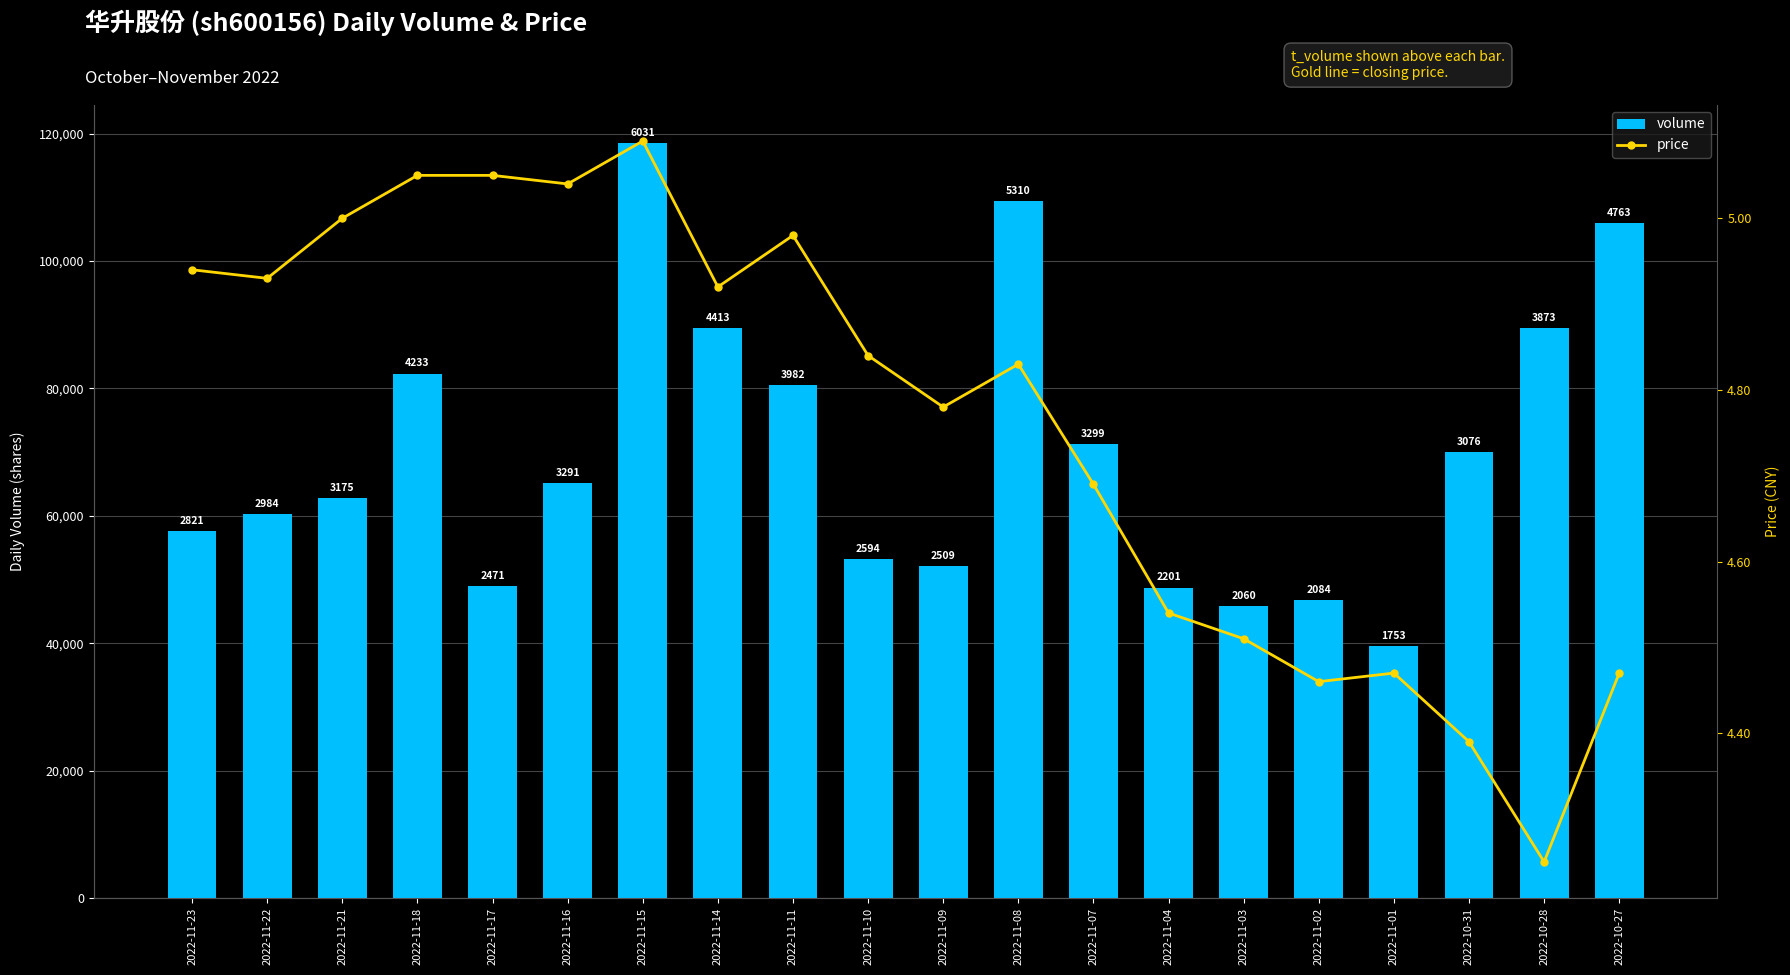

Reading left to right, list all the values displayed in this chart.

volume: 57621.0	60235.0	62840.0	82341.0	48943.0	65187.0	118583.0	89478.0	80551.0	53235.0	52114.0	109444.0	71212.0	48740.0	45795.0	46837.0	39615.0	70074.0	89474.0	105988.0
price: 4.9	4.9	5.0	5.0	5.0	5.0	5.1	4.9	5.0	4.8	4.8	4.8	4.7	4.5	4.5	4.5	4.5	4.4	4.2	4.5